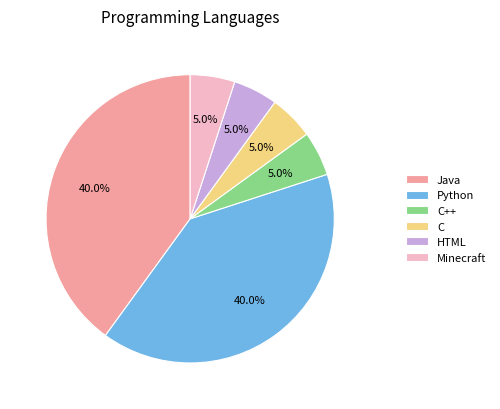

Does C++ represent more than half of the total?

No